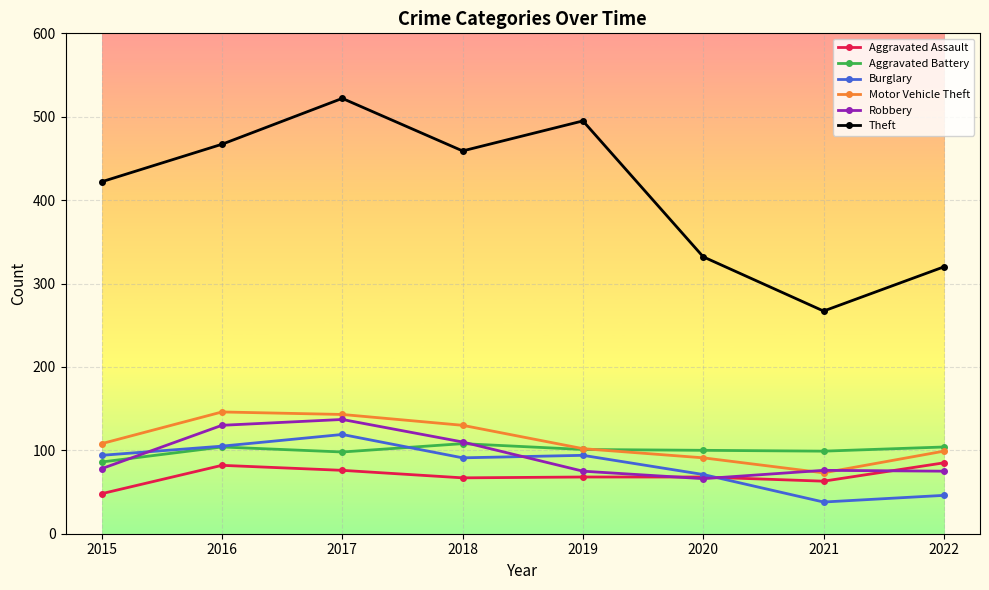

Does the chart display data point markers on the line(s)?

Yes